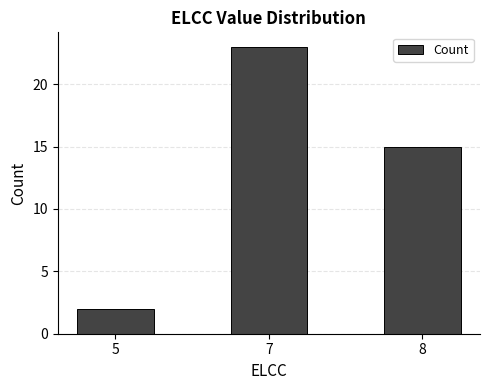

Reading left to right, what are all the values shown in this chart?

5=2	7=23	8=15